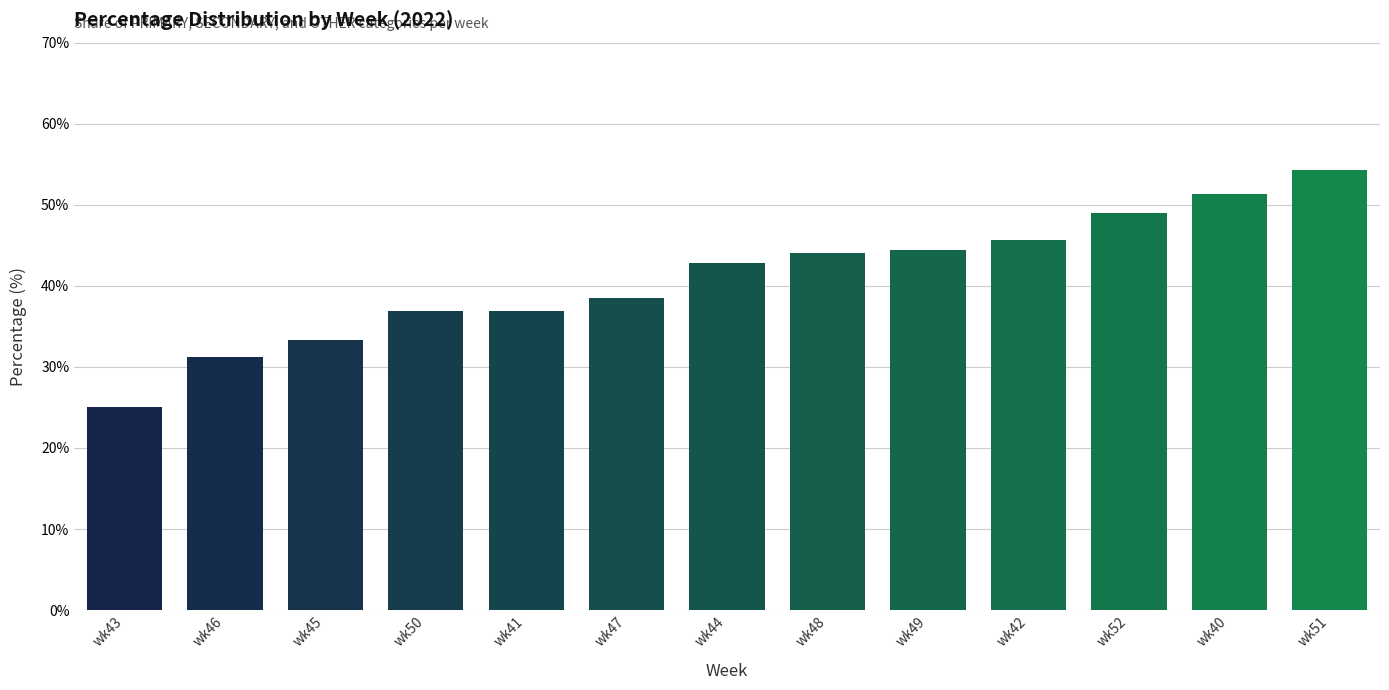

At which label does the data first exceed 42?

wk44